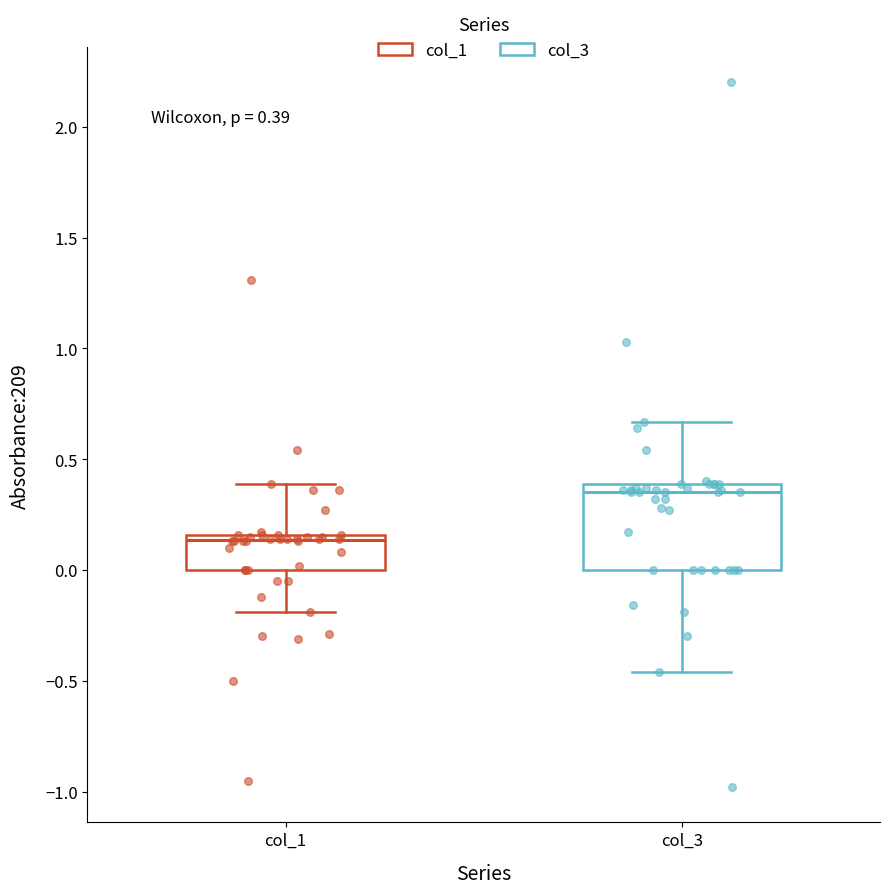

Which box's median line is the lowest?

col_1